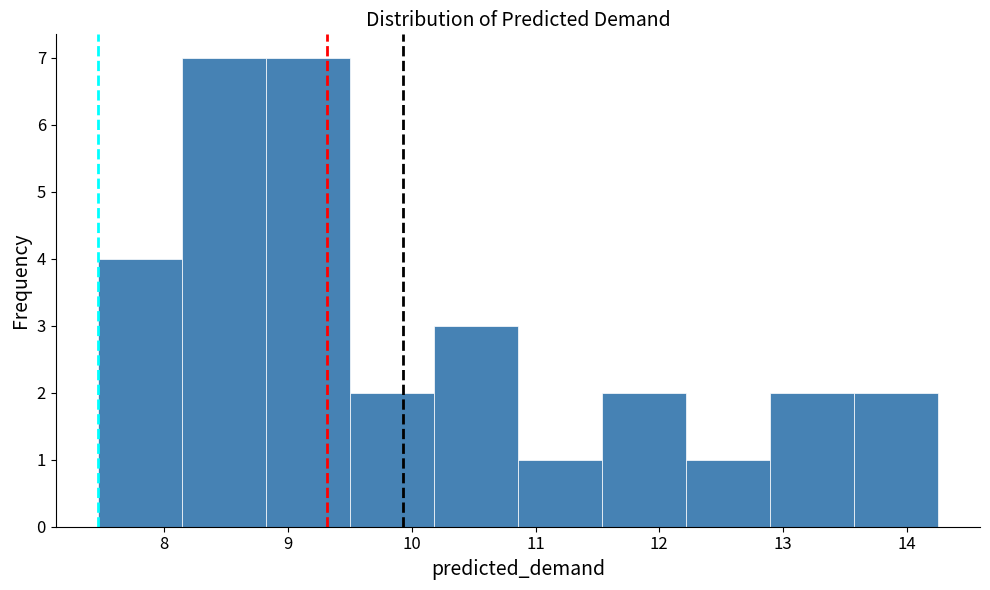

Reading left to right, transcribe this chart: for each bar, give the range it covers on the x-axis and its height. Neither the bar edges nor the heights are printed on the chart, so give them approximately, as read against the axes.

7.5 to 8.1: 4
8.1 to 8.8: 7
8.8 to 9.5: 7
9.5 to 10.2: 2
10.2 to 10.9: 3
10.9 to 11.5: 1
11.5 to 12.2: 2
12.2 to 12.9: 1
12.9 to 13.6: 2
13.6 to 14.3: 2